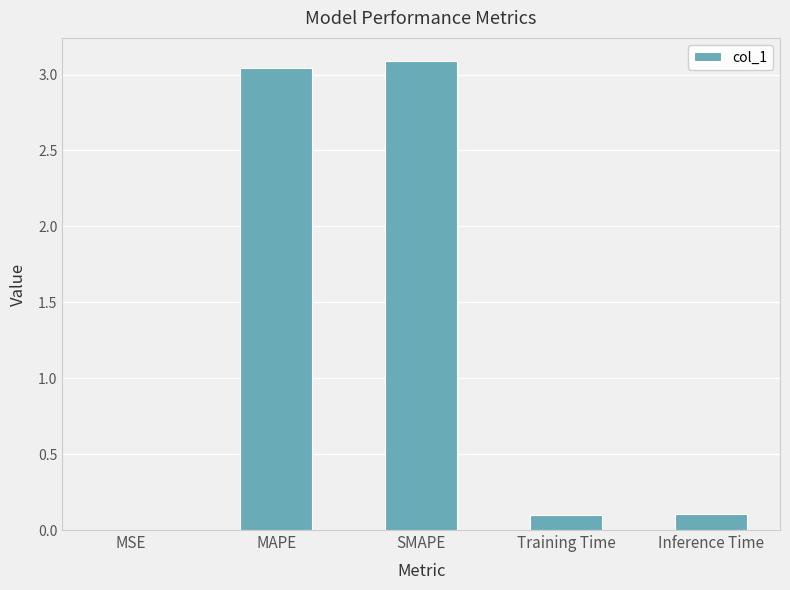

Between Training Time and SMAPE, which is larger?

SMAPE